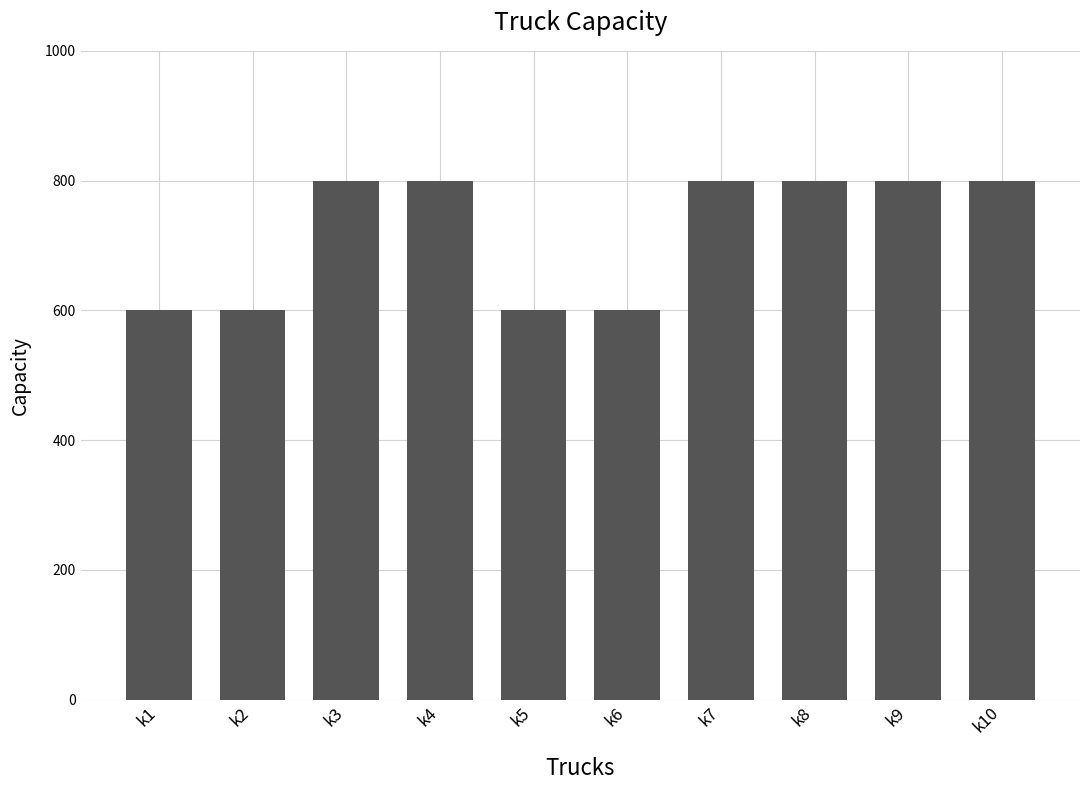

What is the greatest value displayed?

800